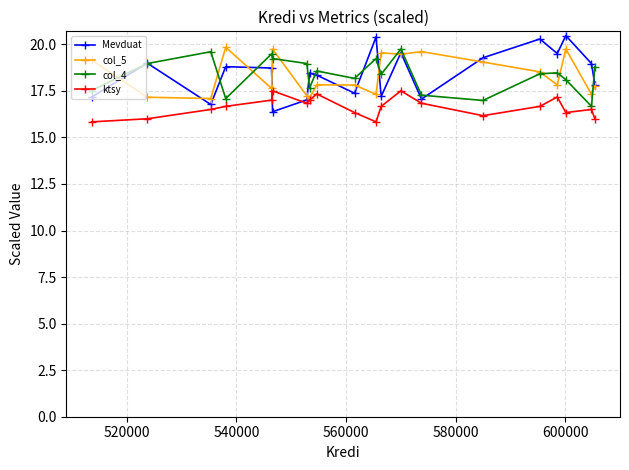

What is the value of the ktsy point at the 18th from the left?

16.3